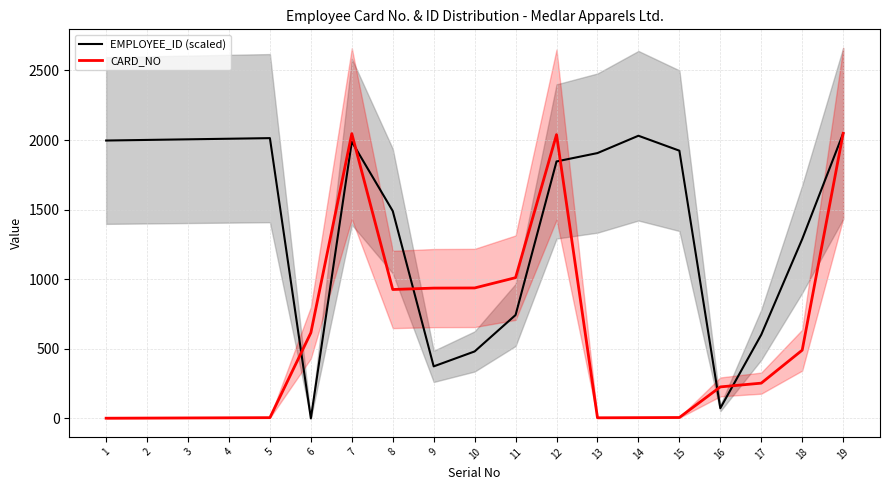

Reading left to right, list all the values displayed in this chart.

EMPLOYEE_ID (scaled): 1=1996.5	2=2000.8	3=2005.1	4=2009.4	5=2013.7	6=0.0	7=1987.9	8=1489.8	9=373.5	10=480.9	11=742.8	12=1846.2	13=1906.3	14=2030.8	15=1923.5	16=73.0	17=601.1	18=1288.1	19=2048.0
CARD_NO: 1=1.0	2=2.0	3=3.0	4=4.0	5=5.0	6=615.0	7=2046.0	8=926.0	9=936.0	10=937.0	11=1011.0	12=2039.0	13=4.0	14=5.0	15=6.0	16=226.0	17=253.0	18=490.0	19=2048.0